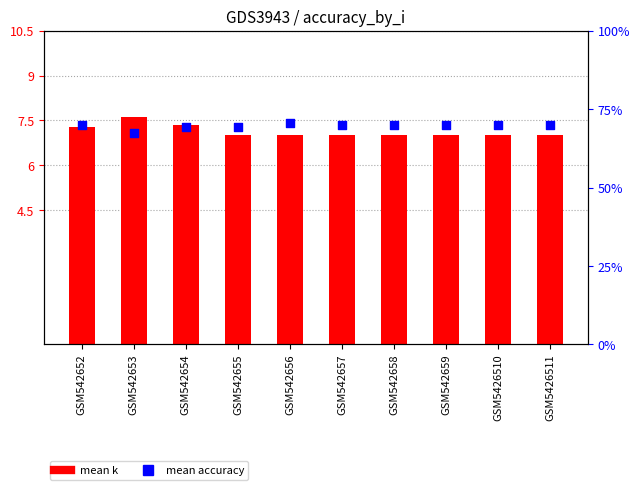

Which series reaches the maximum Y coordinate?

mean accuracy